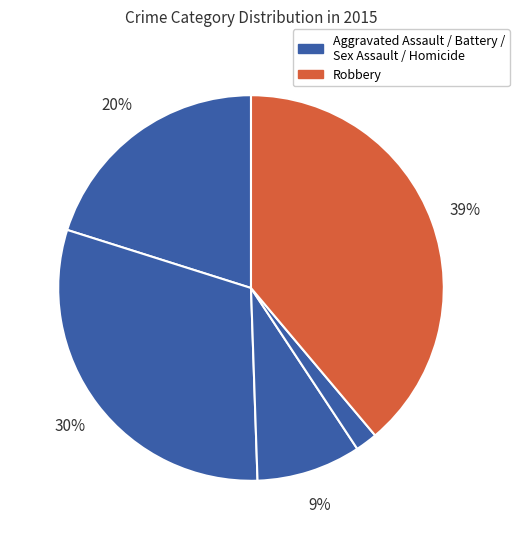

Count the number of slices in the pie.

5